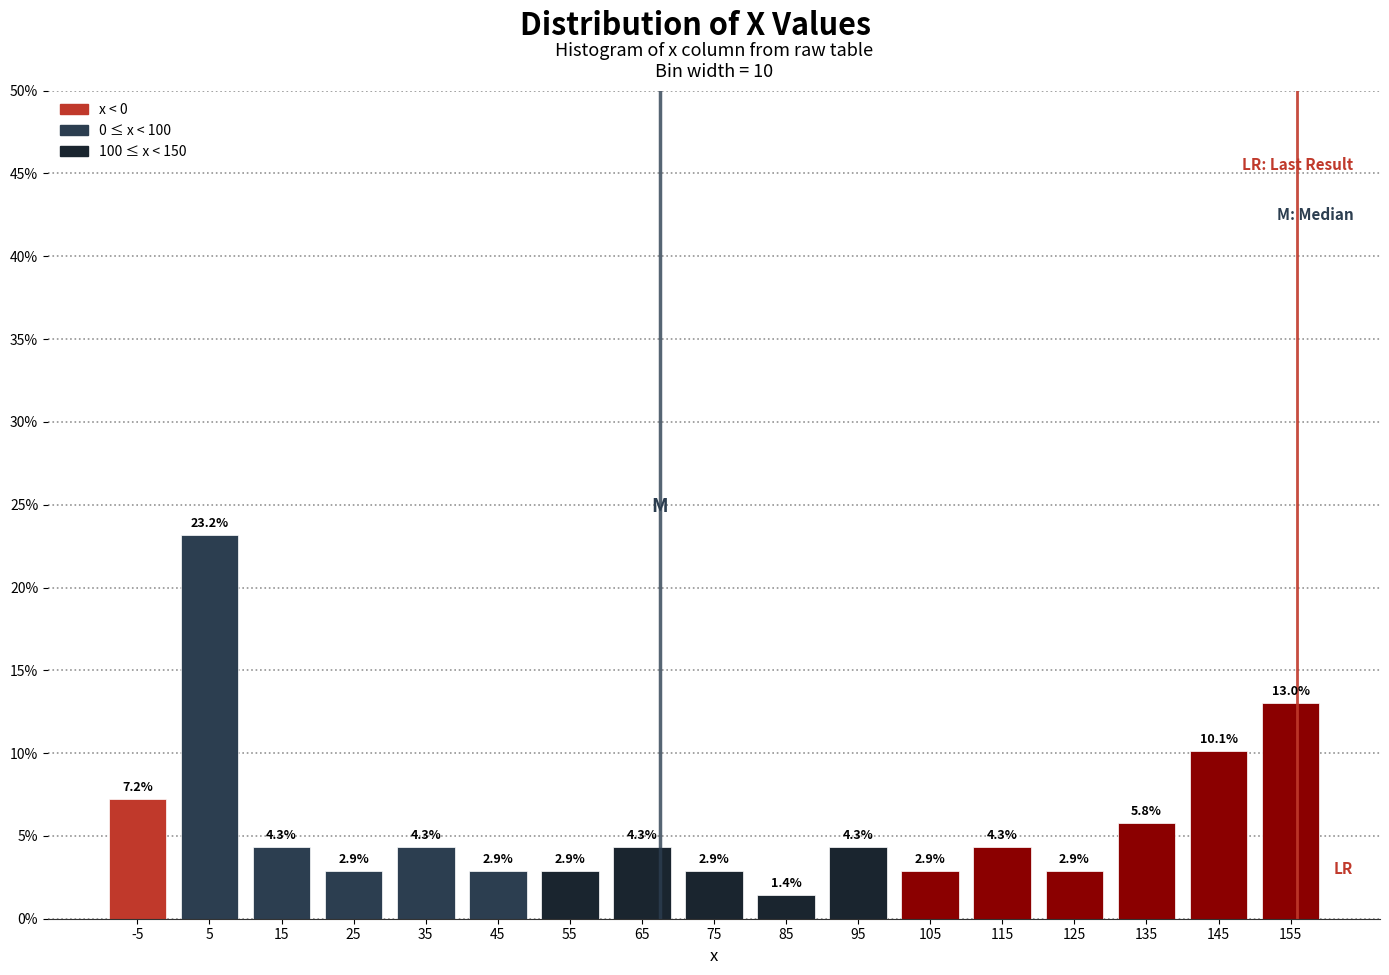

Reading left to right, list every bar in this chart as the range it spans on the x-axis followed by its height.

-10 to 0: 7.2
0 to 10: 23.2
10 to 20: 4.3
20 to 30: 2.9
30 to 40: 4.3
40 to 50: 2.9
50 to 60: 2.9
60 to 70: 4.3
70 to 80: 2.9
80 to 90: 1.4
90 to 100: 4.3
100 to 110: 2.9
110 to 120: 4.3
120 to 130: 2.9
130 to 140: 5.8
140 to 150: 10.1
150 to 160: 13.0